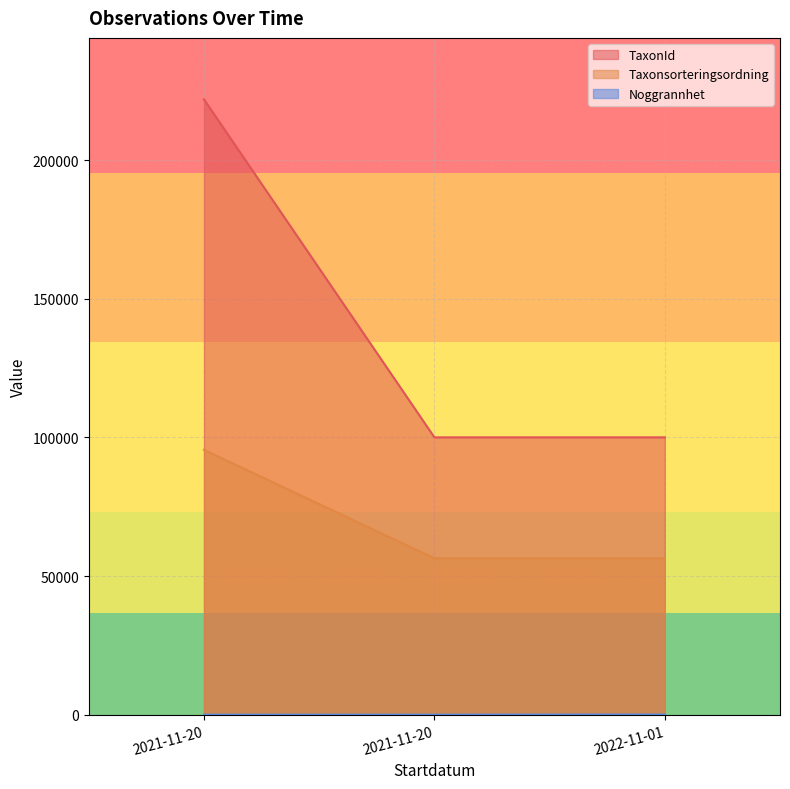

How many lines are shown in the chart?

3